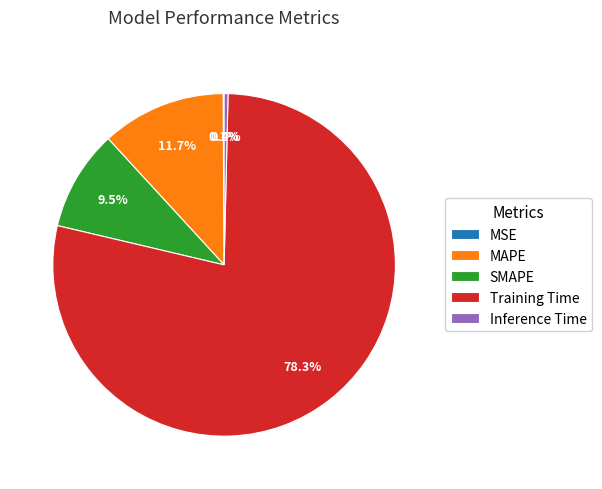

To the nearest percent, what is the average slice percentage?

20%